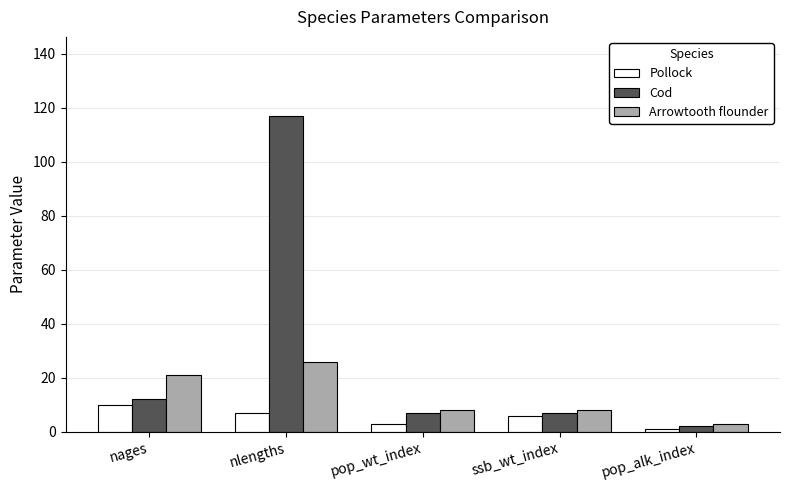

Reading left to right, what are all the values shown in this chart?

Pollock: nages=10	nlengths=7	pop_wt_index=3	ssb_wt_index=6	pop_alk_index=1
Cod: nages=12	nlengths=117	pop_wt_index=7	ssb_wt_index=7	pop_alk_index=2
Arrowtooth flounder: nages=21	nlengths=26	pop_wt_index=8	ssb_wt_index=8	pop_alk_index=3